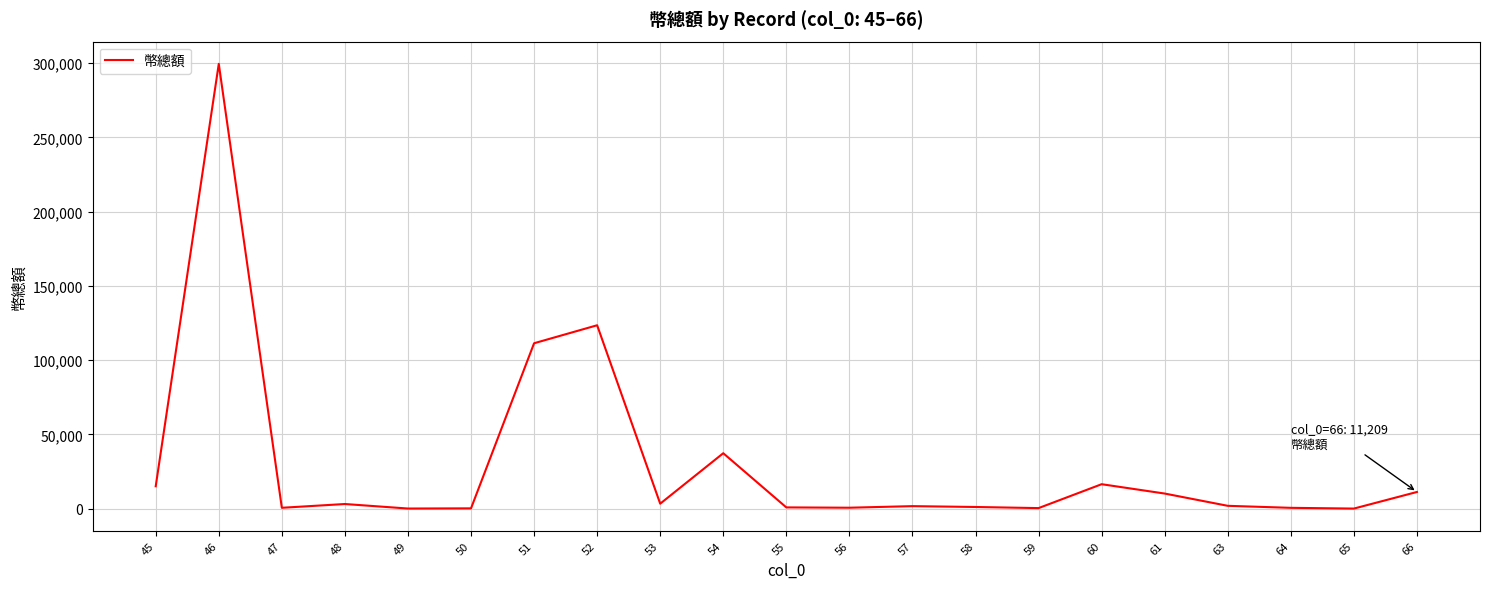

Approximately how many times larger is the value at 46 compared to 47?

531.2